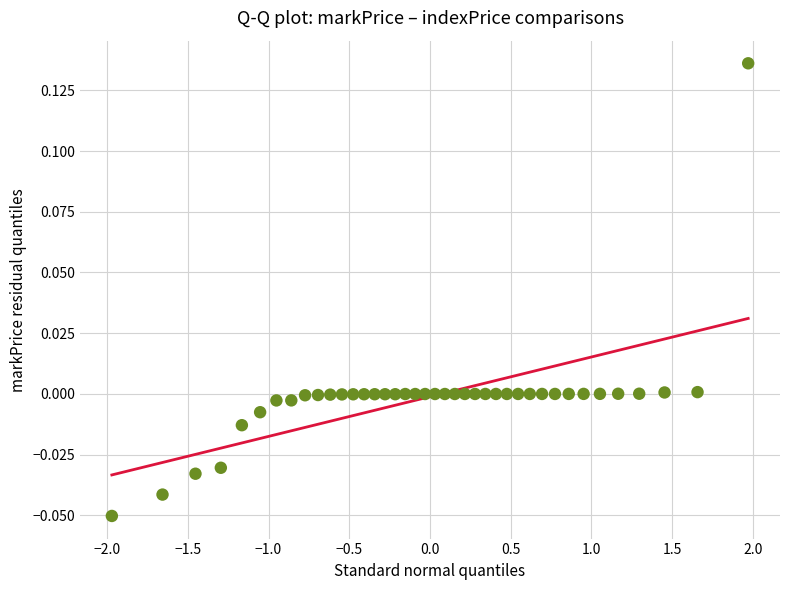

What is the range of X values (max minus min)?

3.9